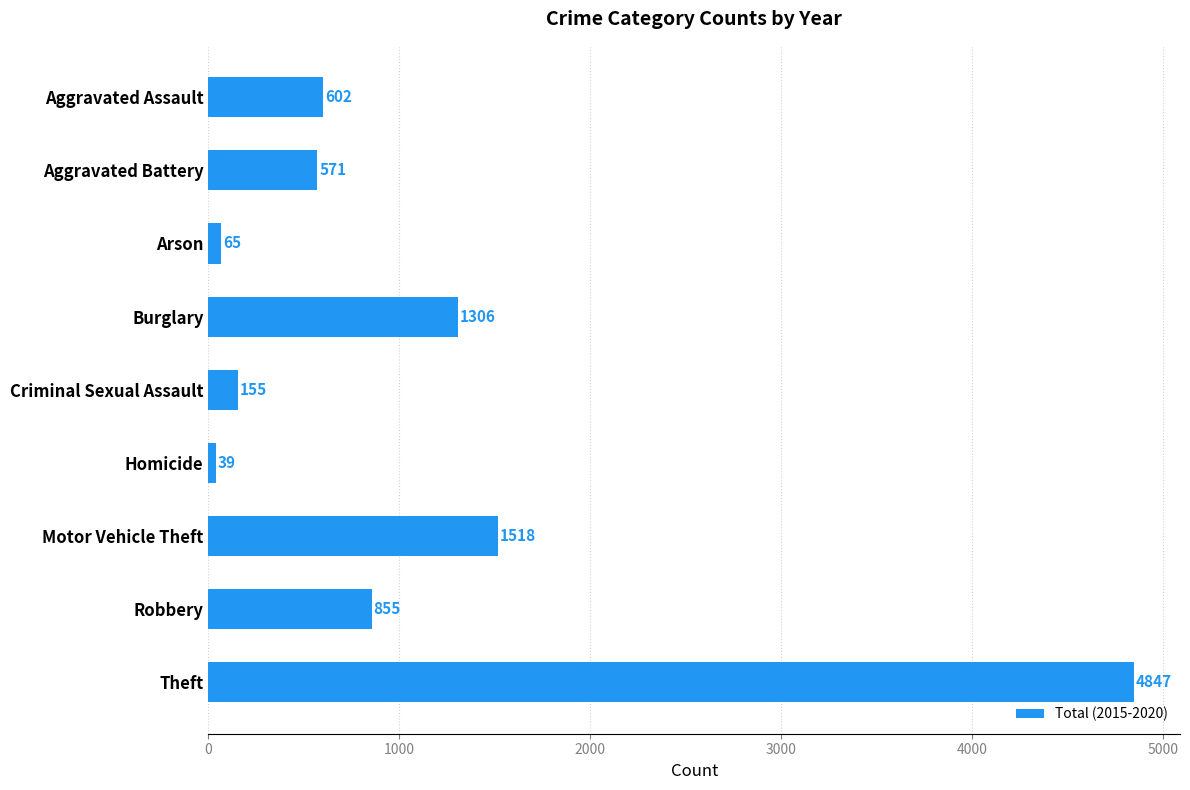

Rank the categories by value from highest to lowest.

Theft, Motor Vehicle Theft, Burglary, Robbery, Aggravated Assault, Aggravated Battery, Criminal Sexual Assault, Arson, Homicide